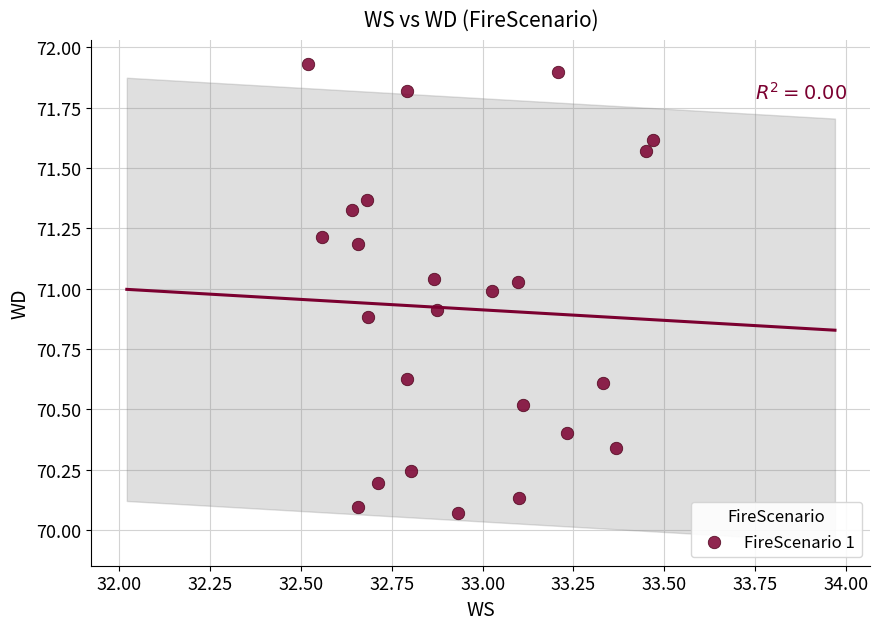

What is the range of X values (max minus min)?

0.9